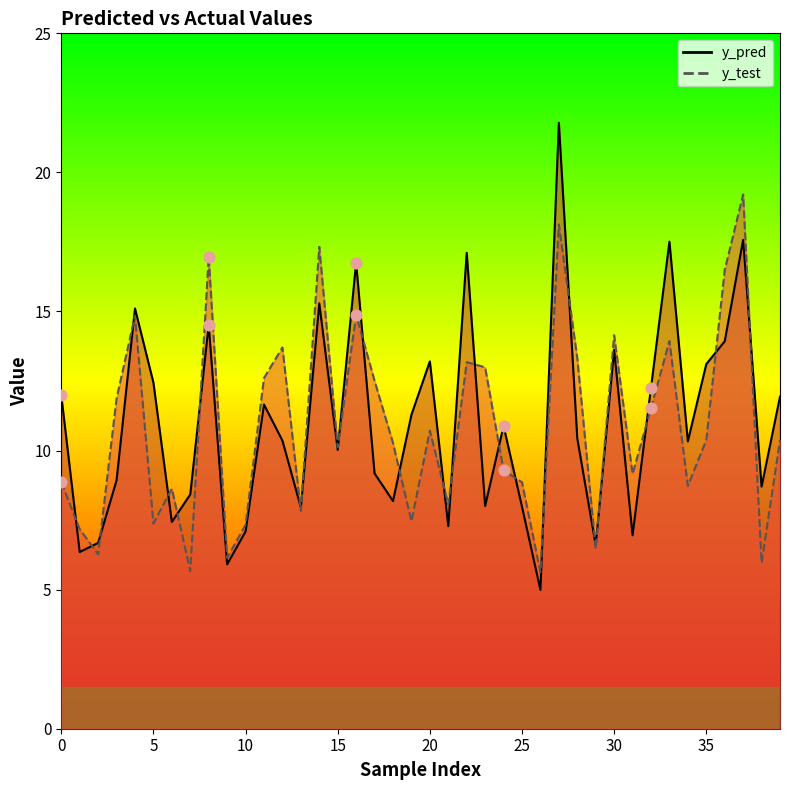

At which category is the sum across all series the highest?

27